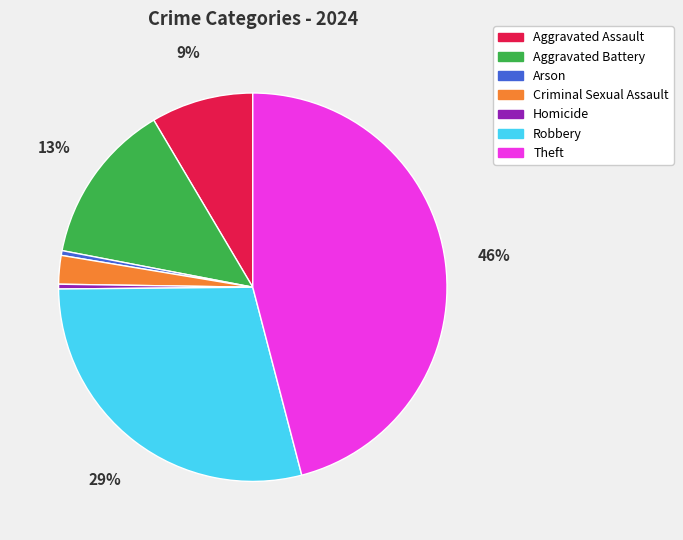

Which category has the biggest portion of the pie?

Theft